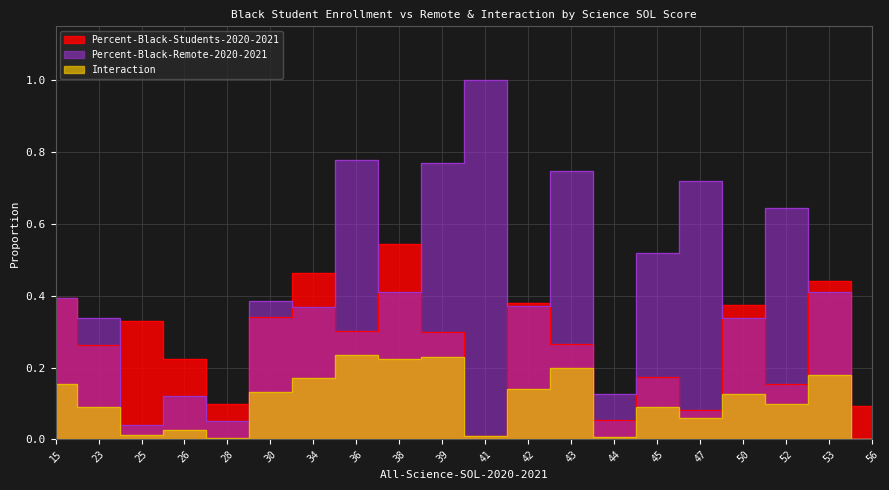

What is the difference between the highest and lowest values at 50?

0.2